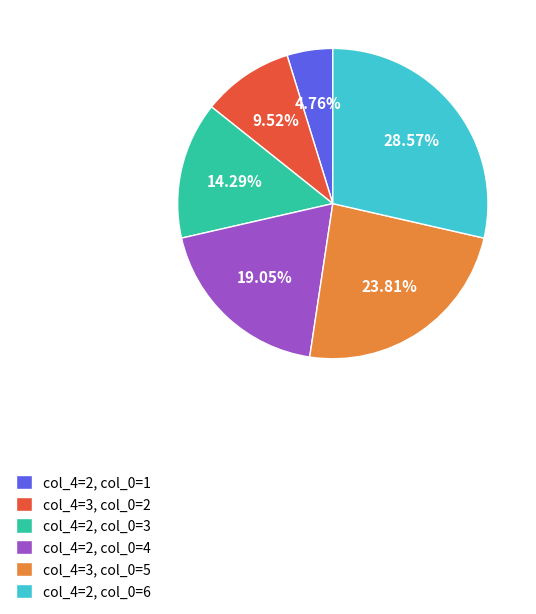

Approximately how many times larger is the value at col_4=2, col_0=6 compared to col_4=2, col_0=3?

2.0